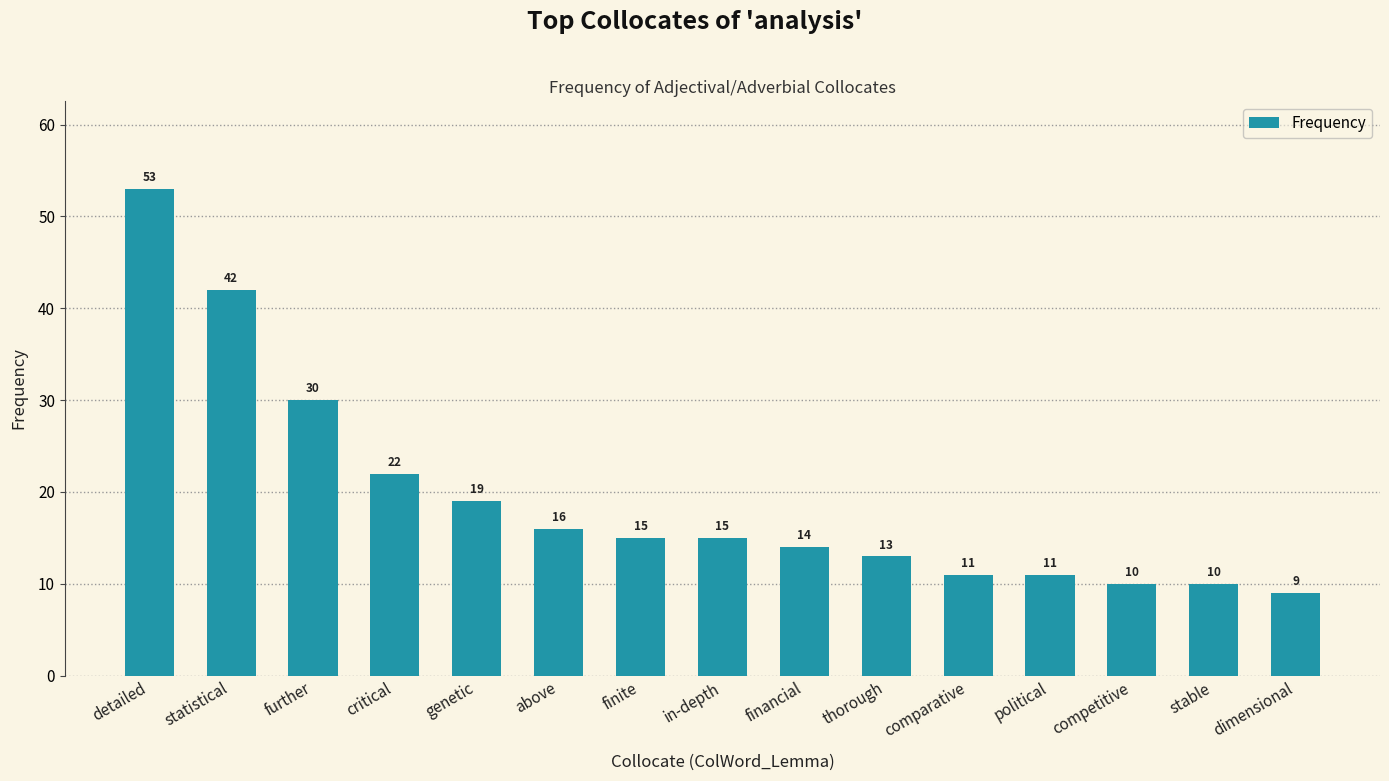

What is the value of the 8th bar from the left?

15